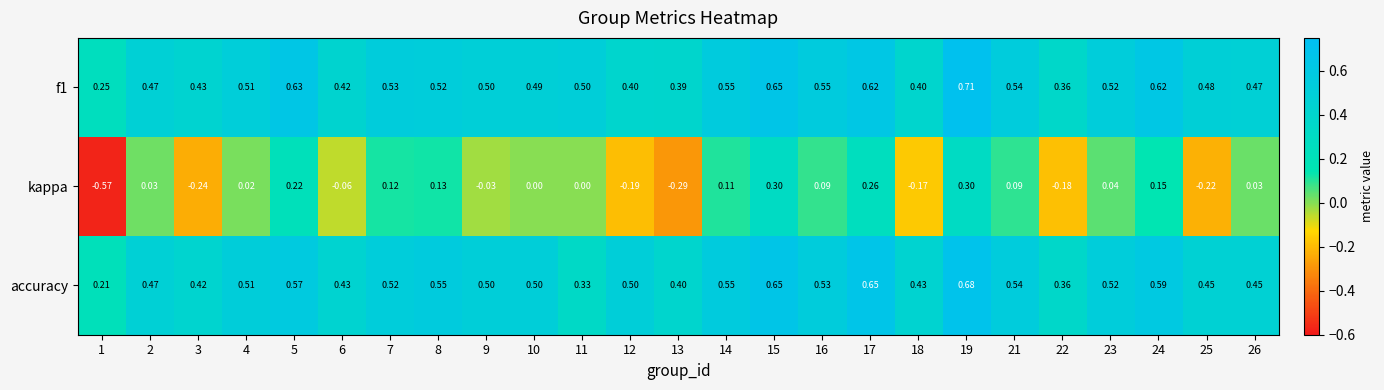

Is the value of f1 at 21 greater than the value of kappa at 16?

Yes